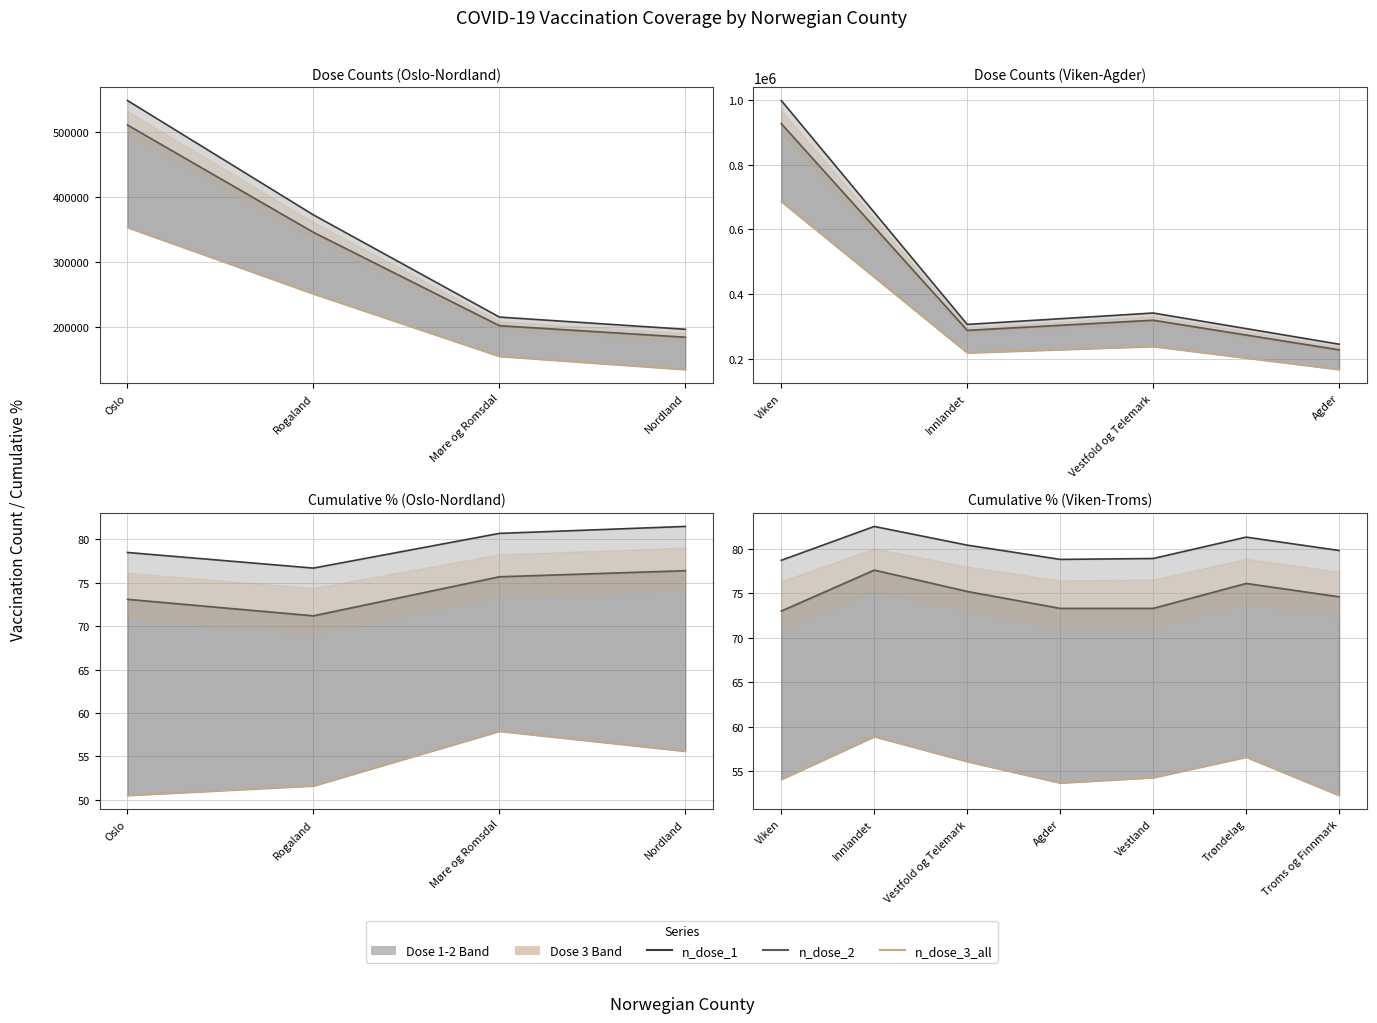

What is the total value across all series at Trøndelag?

214.0